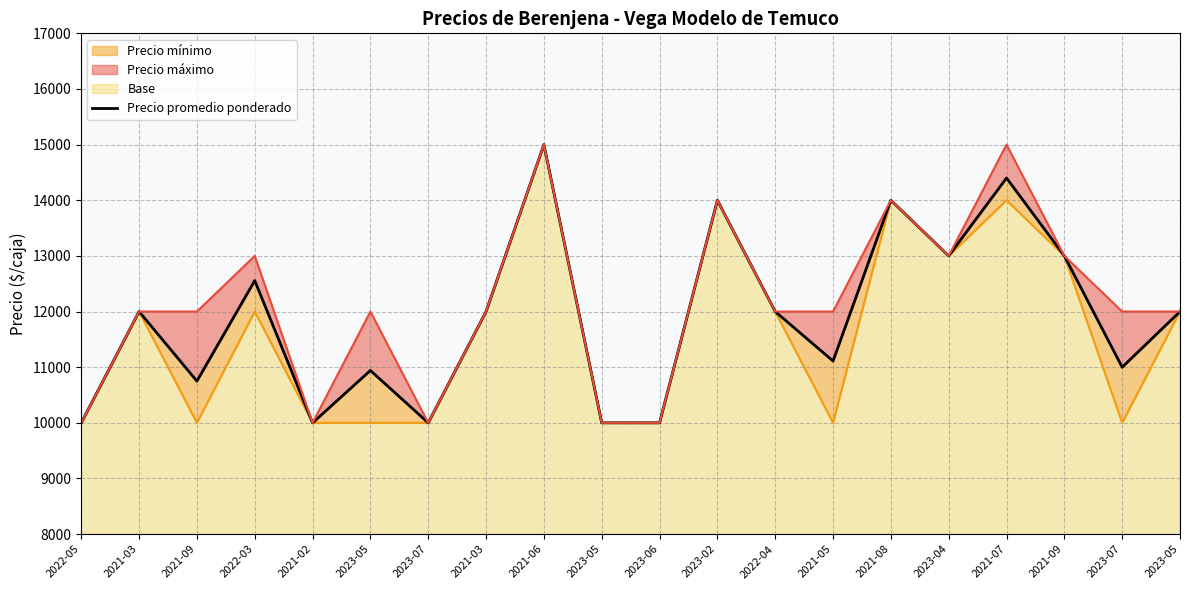

True or false: there are more than 1 points higher than both neighbors.

True